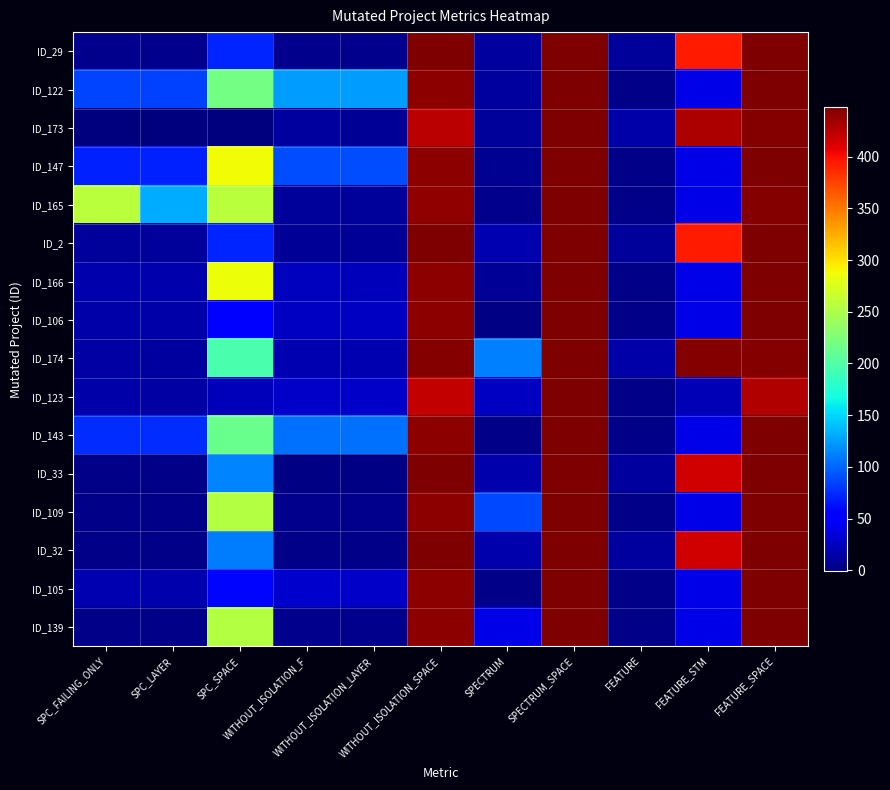

At how many categories does at least one series exceed 172?

6